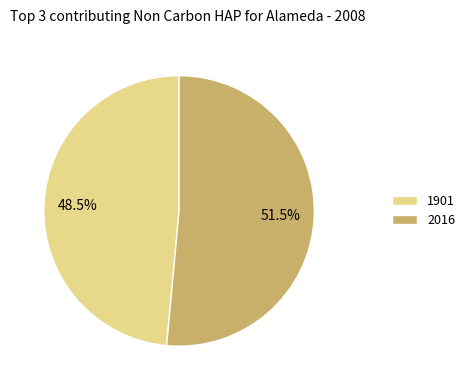

Which category has the smallest portion of the pie?

1901